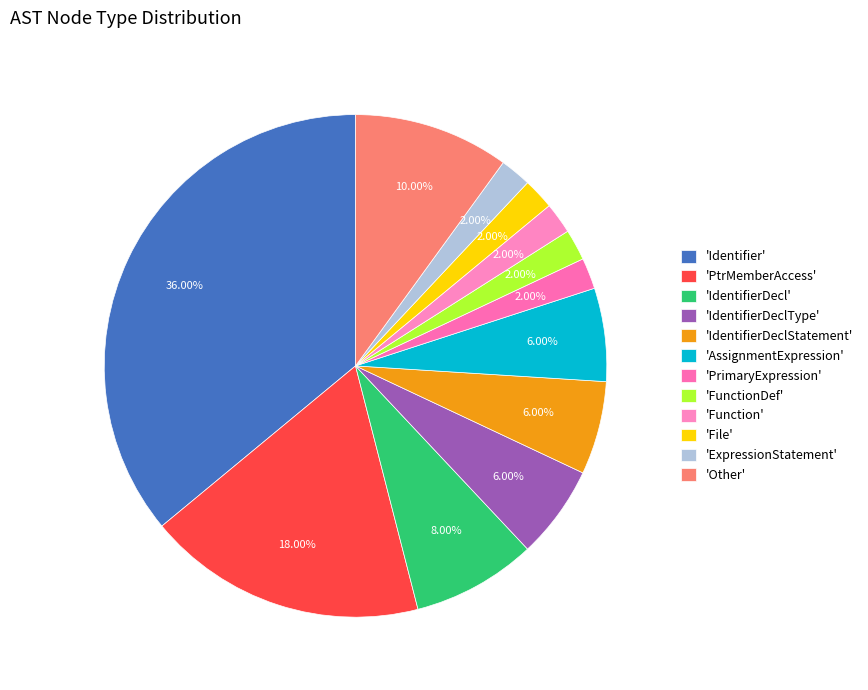

Count the number of slices in the pie.

12